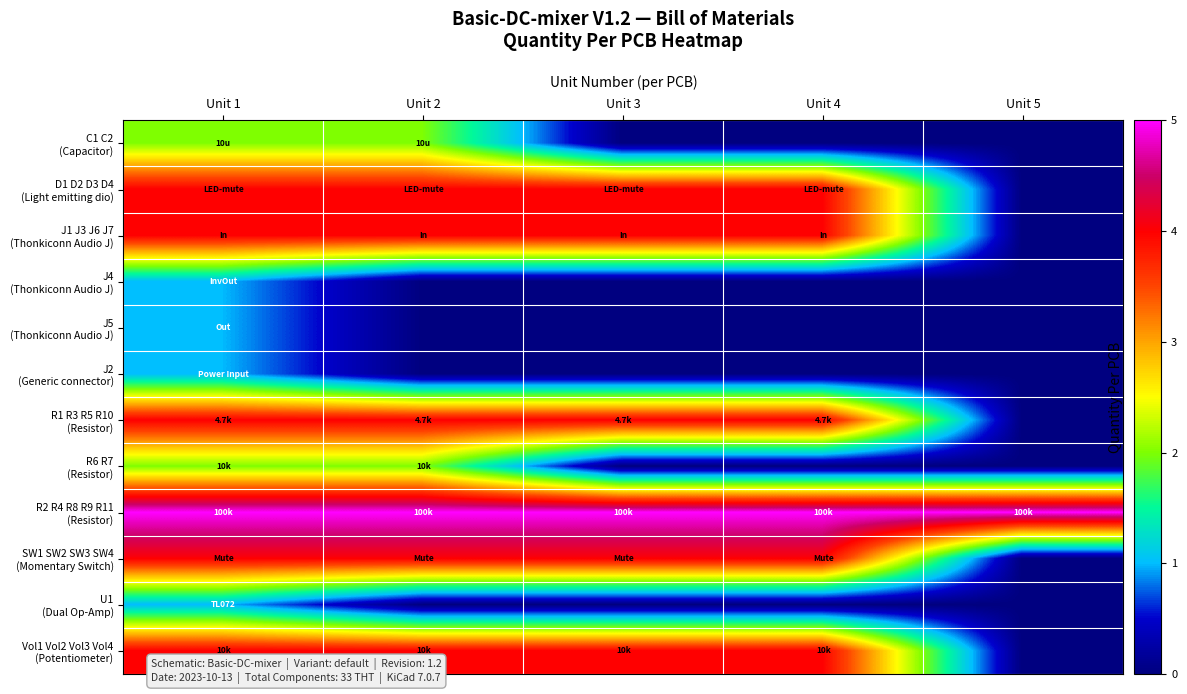

Rank the series at Unit 3 from highest to lowest value.

R2 R4 R8 R9 R11 (Resistor), D1 D2 D3 D4 (Light emitting dio), J1 J3 J6 J7 (Thonkiconn Audio J), R1 R3 R5 R10 (Resistor), SW1 SW2 SW3 SW4 (Momentary Switch), Vol1 Vol2 Vol3 Vol4 (Potentiometer), C1 C2 (Capacitor), J4 (Thonkiconn Audio J), J5 (Thonkiconn Audio J), J2 (Generic connector), R6 R7 (Resistor), U1 (Dual Op-Amp)